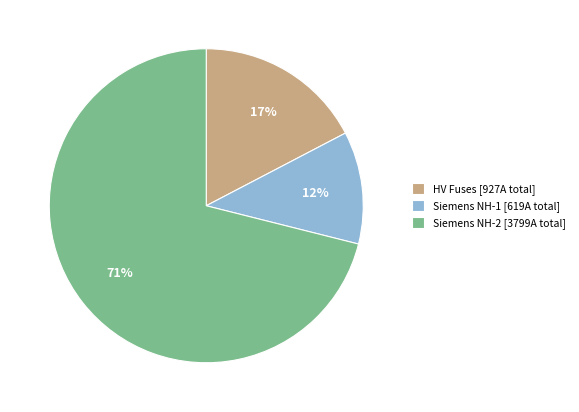

To the nearest percent, what is the average slice percentage?

33%